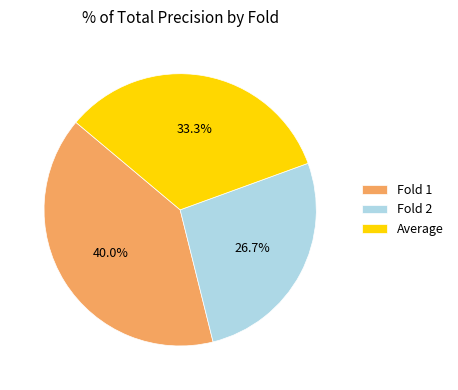

Does Fold 1 represent more than half of the total?

No